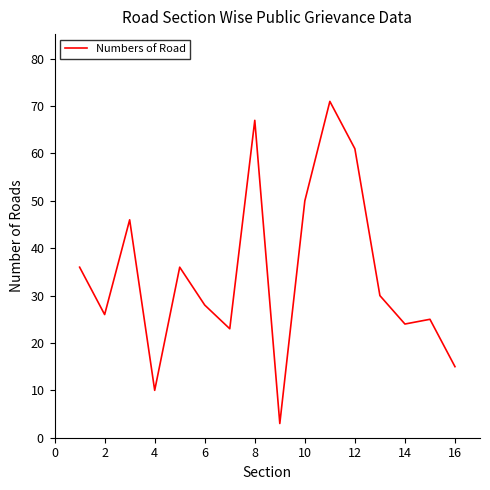

What is the maximum value shown in the chart?

71